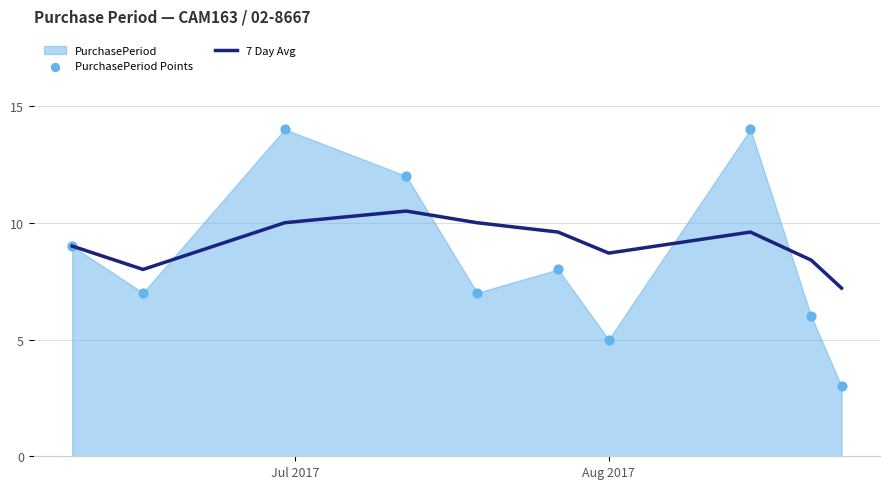

Which series contains the highest Y value?

PurchasePeriod Points